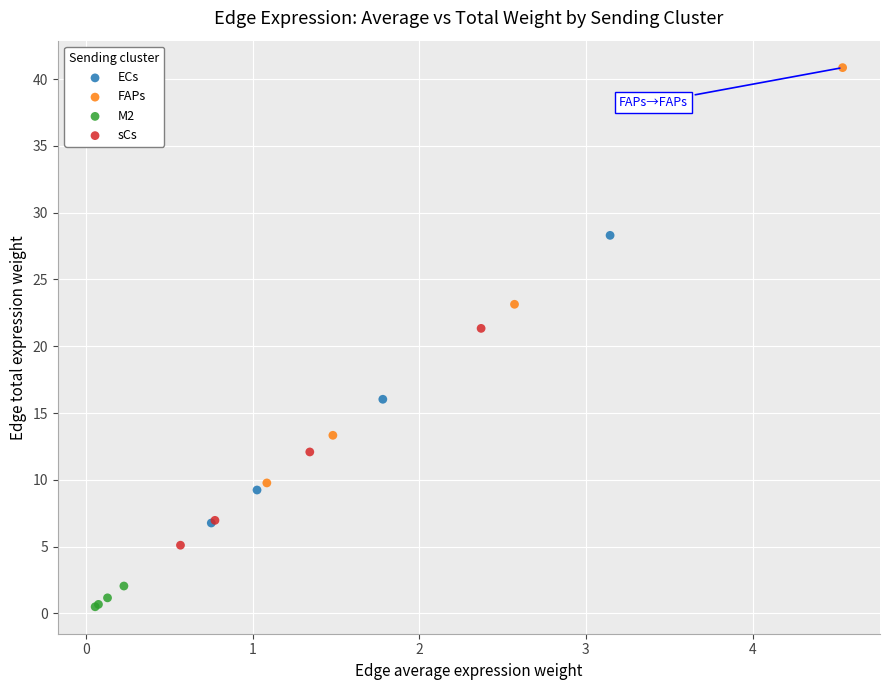

Which series has the widest spread of Y values?

FAPs